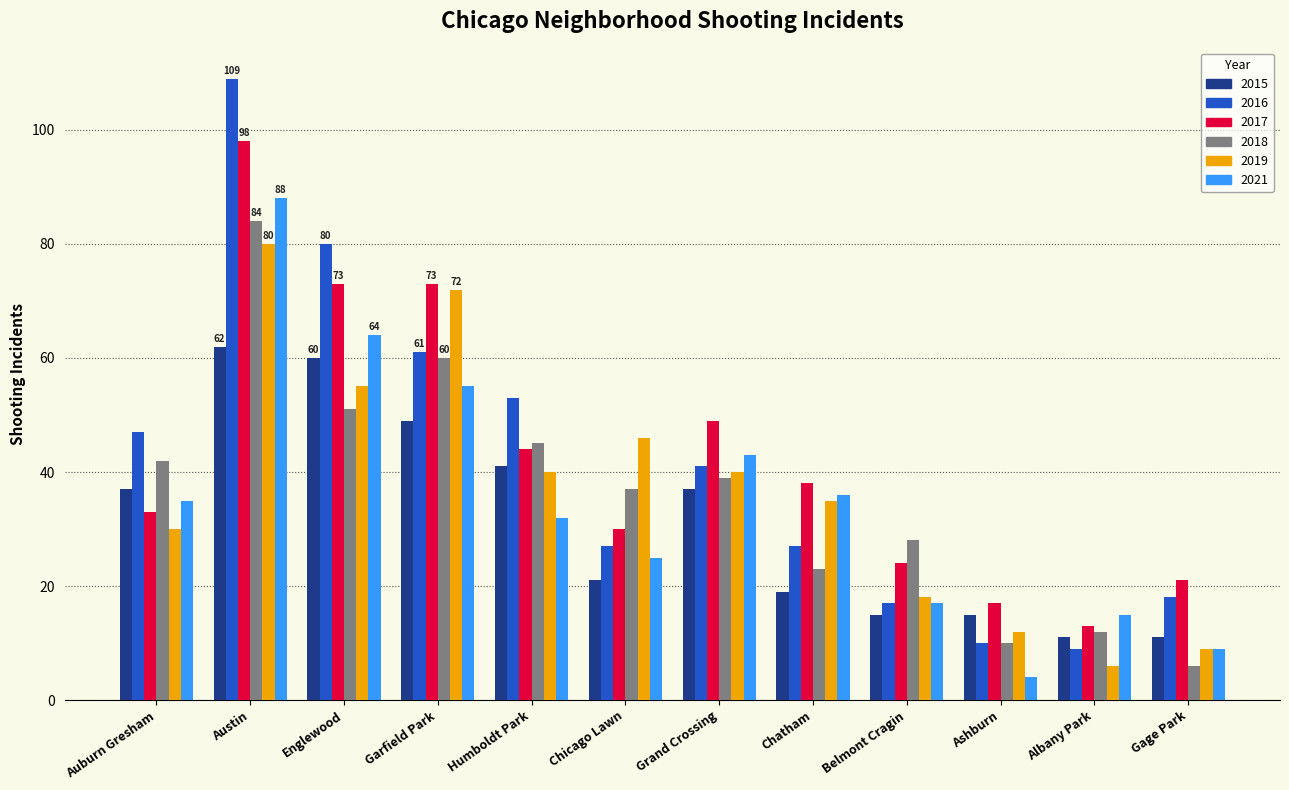

Count the number of categories in the chart.

12